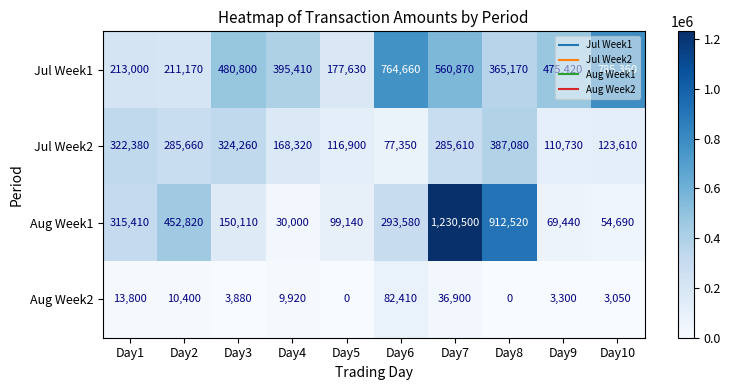

What is the difference between the highest and lowest values at Day9?

472120